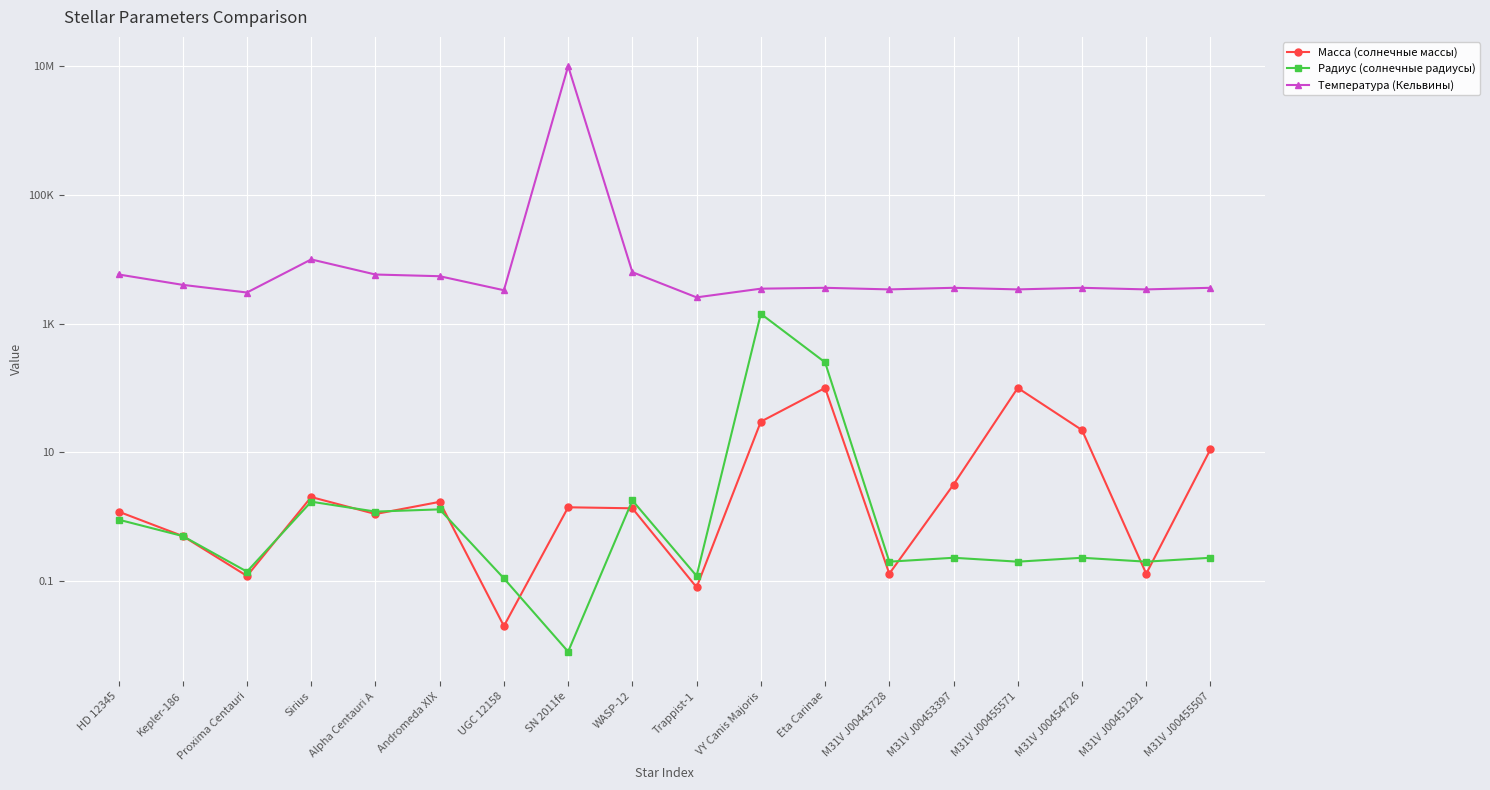

What value does the Масса (солнечные массы) series have at Proxima Centauri?

0.1